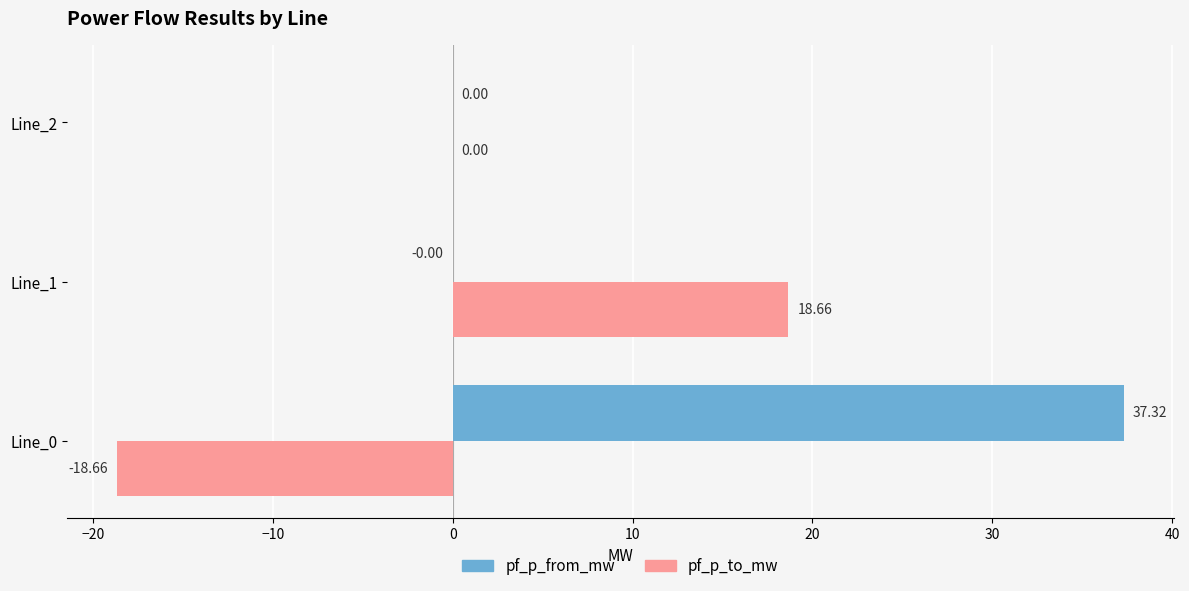

What is the sum of all pf_p_from_mw values?

37.3